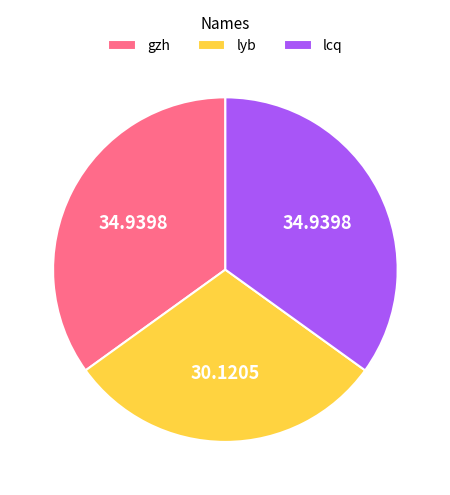

Is there any slice that represents more than half of the pie?

No